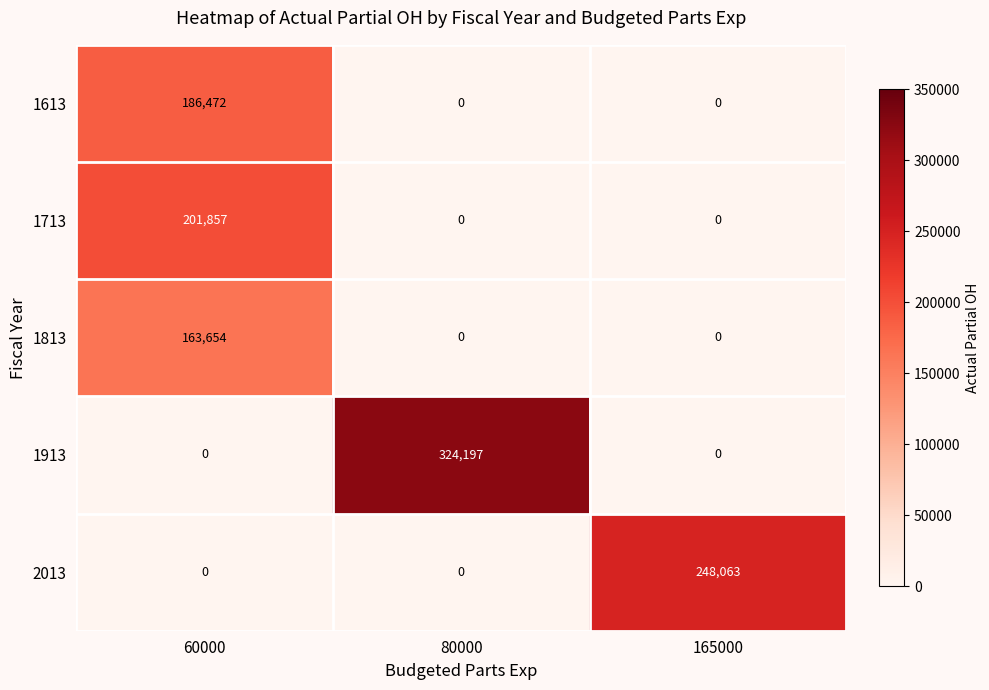

What is the sum of all 1913 values?

324197